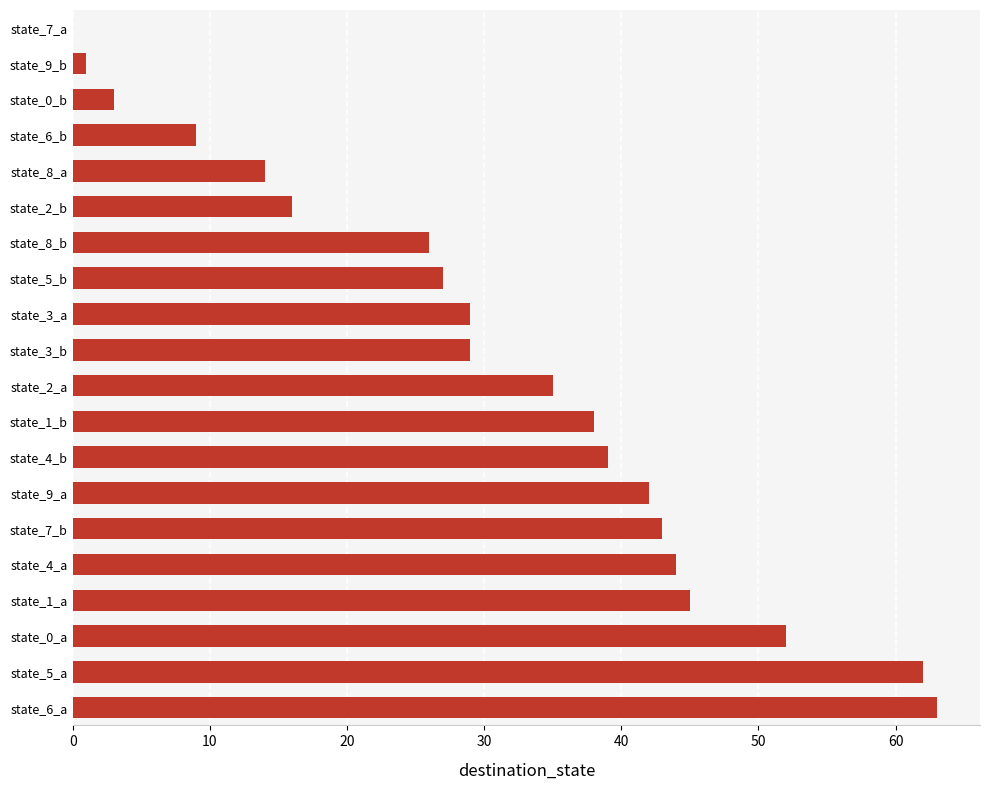

What value does the data have at state_4_b, to the nearest 10?

40